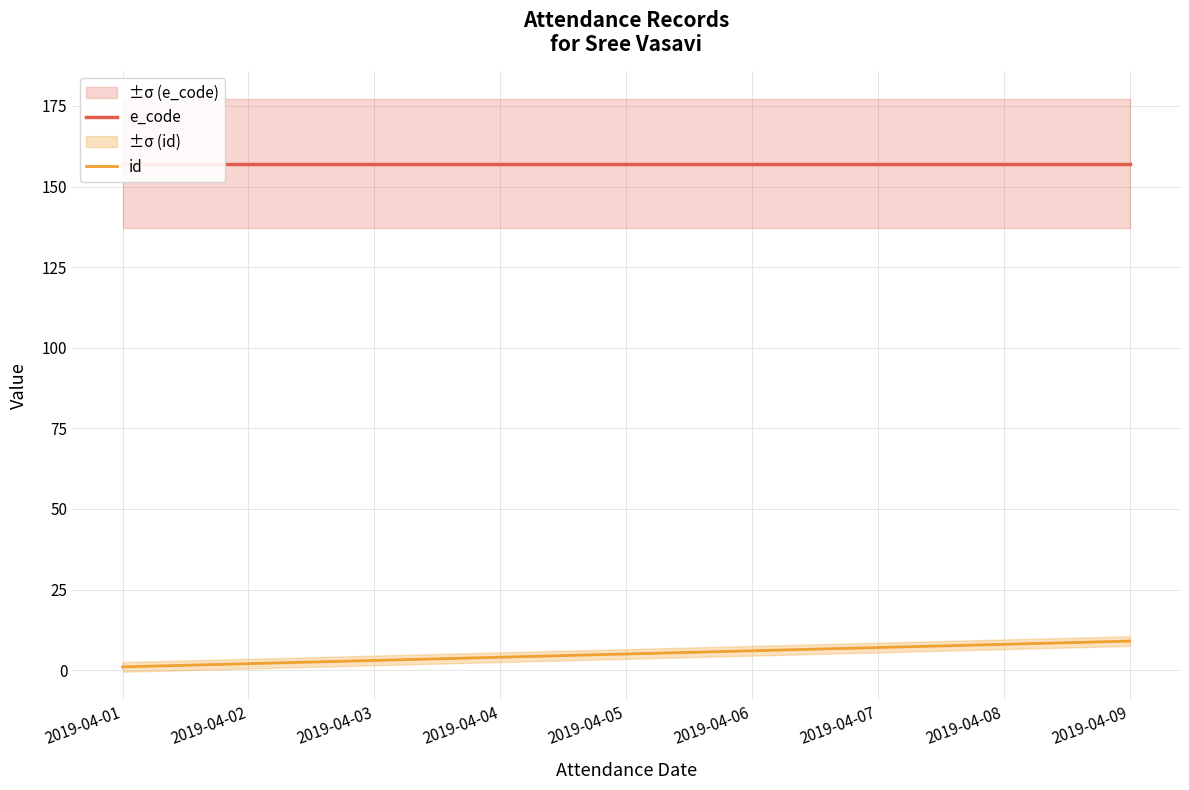

What is the spread (max minus min) of values at 2019-04-03?

154